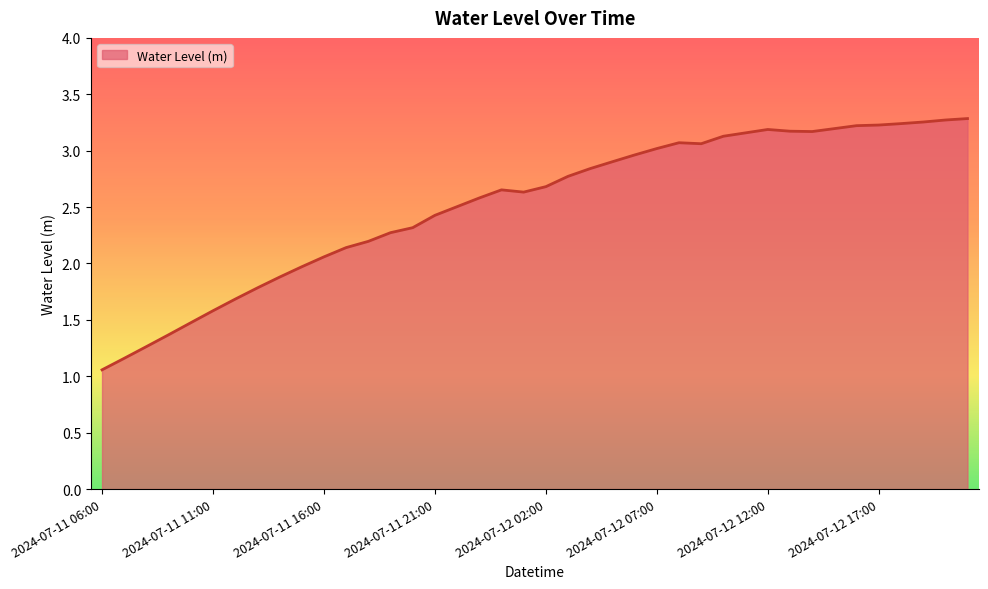

What is the difference between the maximum and minimum values?

2.2